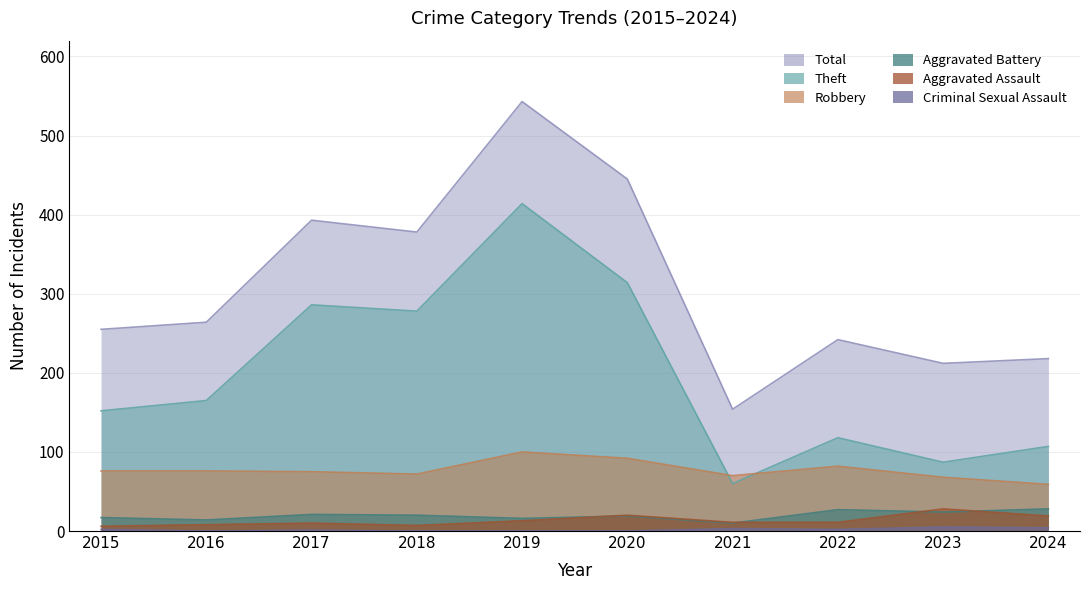

At 2017, list the series in order from smallest to largest.

Criminal Sexual Assault, Aggravated Assault, Aggravated Battery, Robbery, Theft, Total